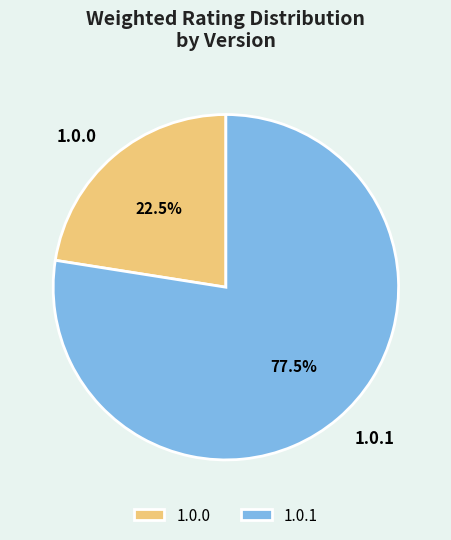

Rank the categories by value from lowest to highest.

1.0.0, 1.0.1